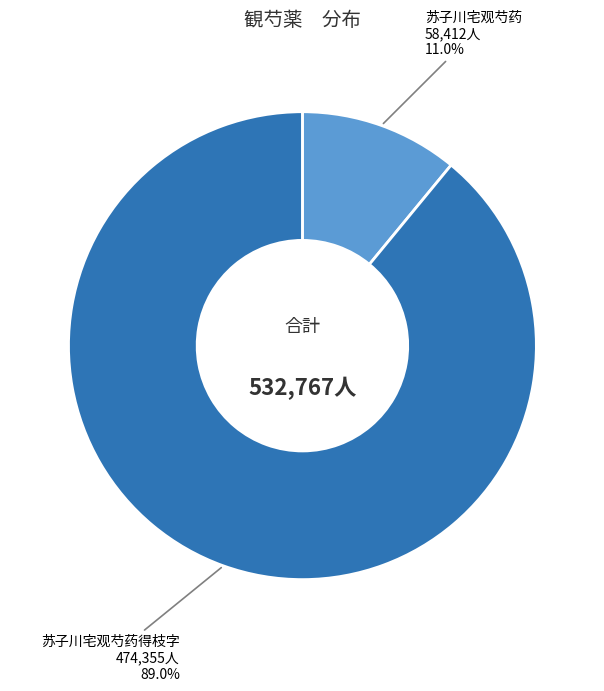

Is there any slice that represents more than half of the pie?

Yes